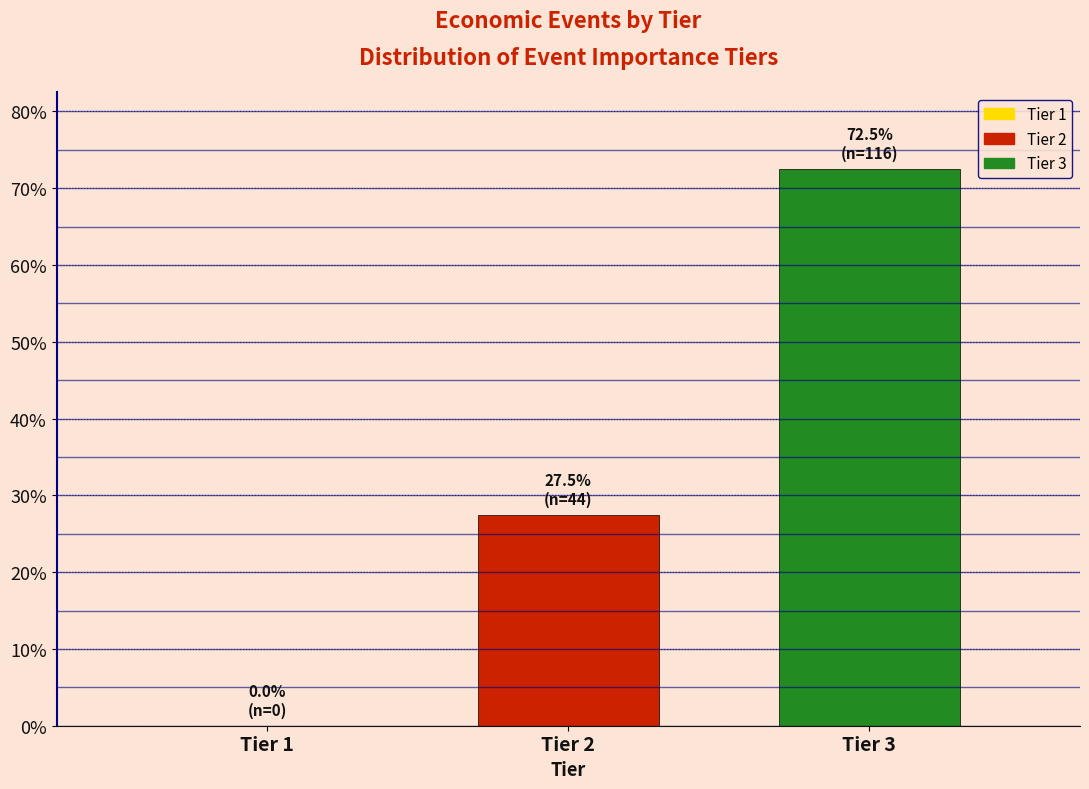

Reading right to left, what are all the values shown in this chart?

Tier 3=72.5	Tier 2=27.5	Tier 1=0.0